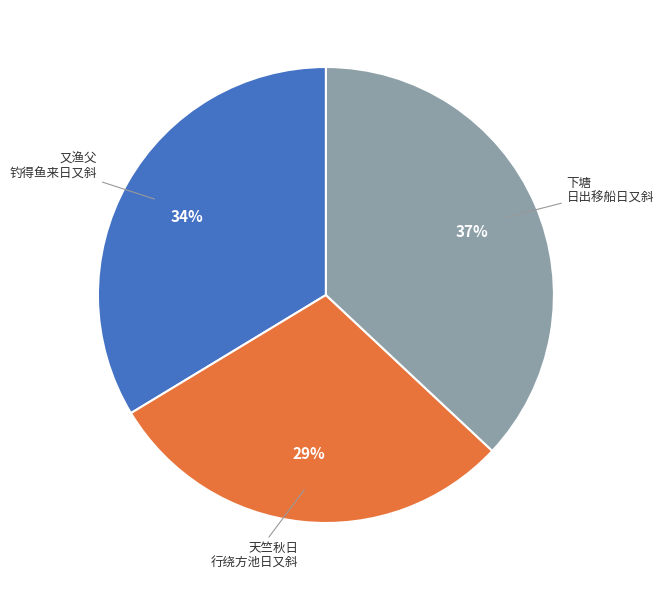

To the nearest percent, what is the average slice percentage?

33%